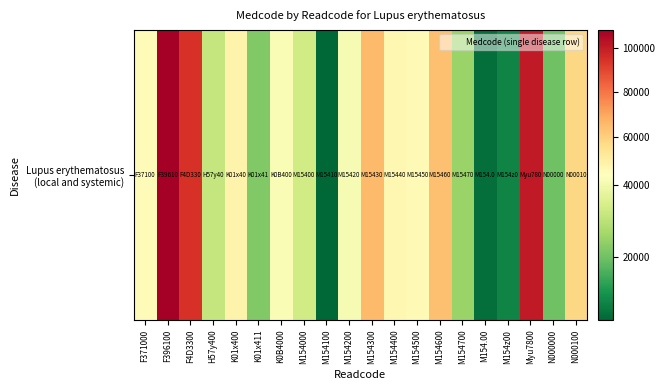

What is the minimum value shown in the chart?

2667